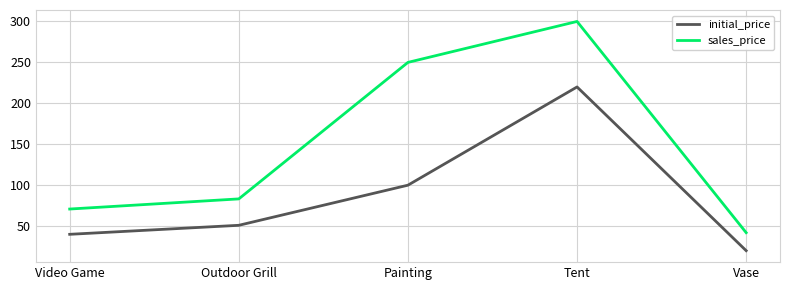

Is it true that sales_price equals 421.5 at Tent?

False